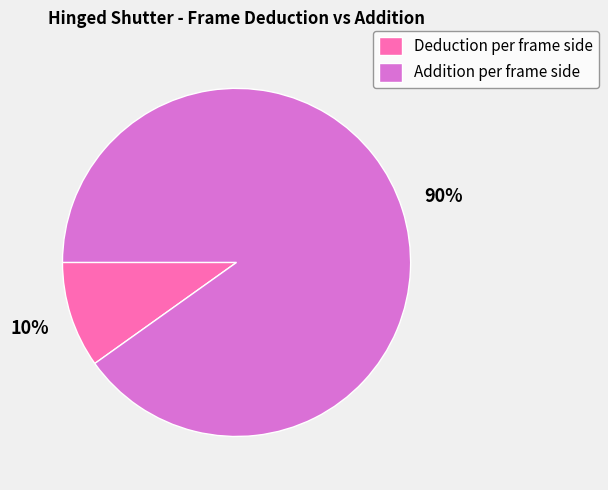

To the nearest percent, what percentage of the pie is Addition per frame side?

90%